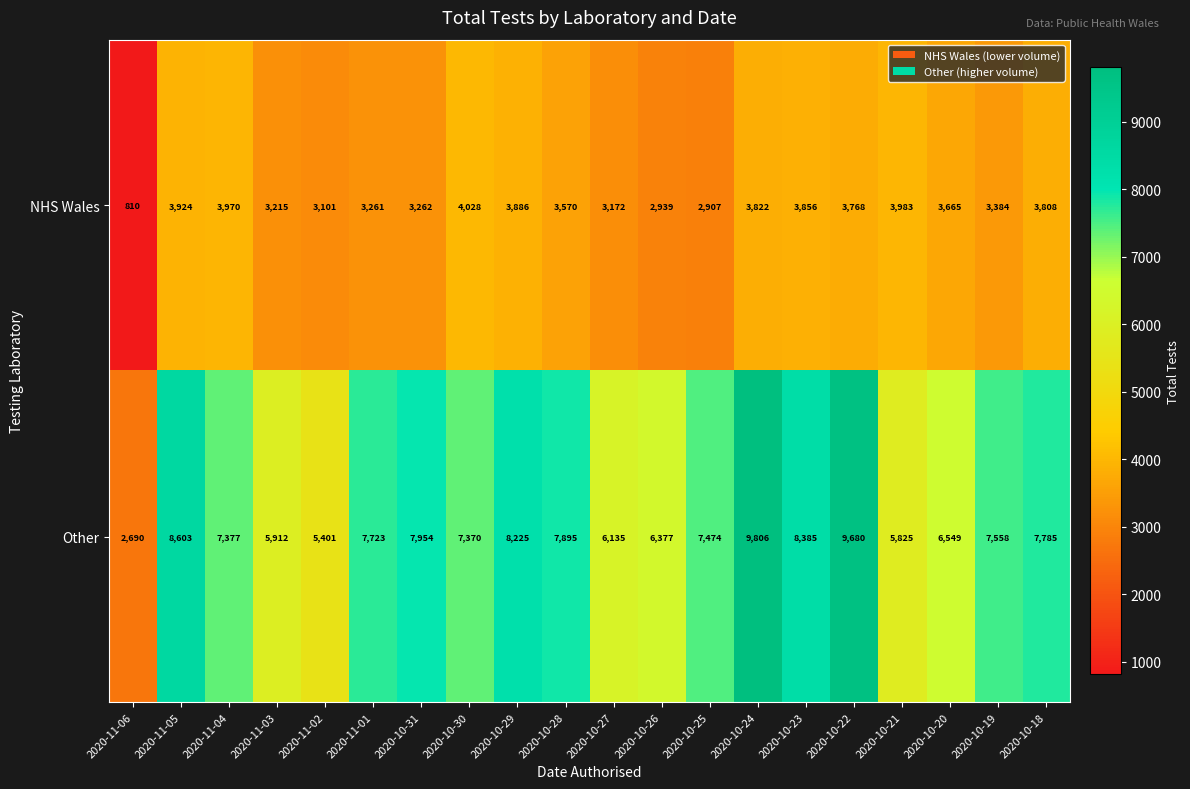

At which category is the sum across all series the highest?

2020-10-24